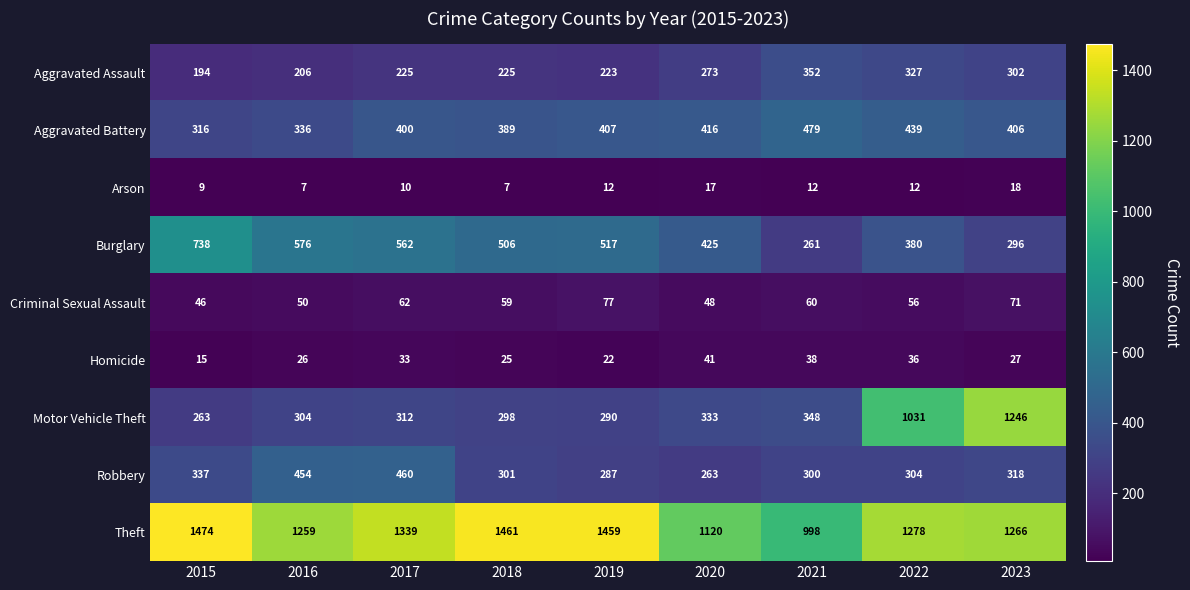

At which category is the sum across all series the highest?

2023